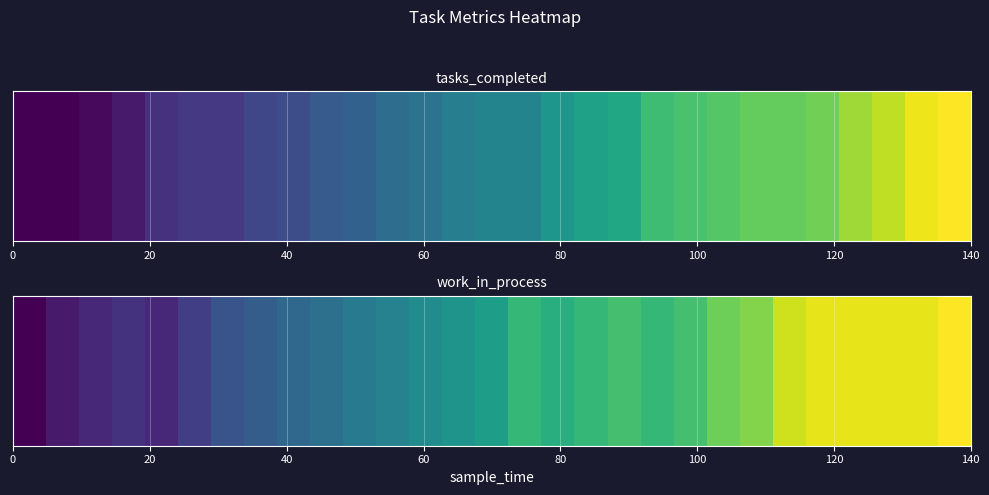

What is the minimum value shown in the chart?

1